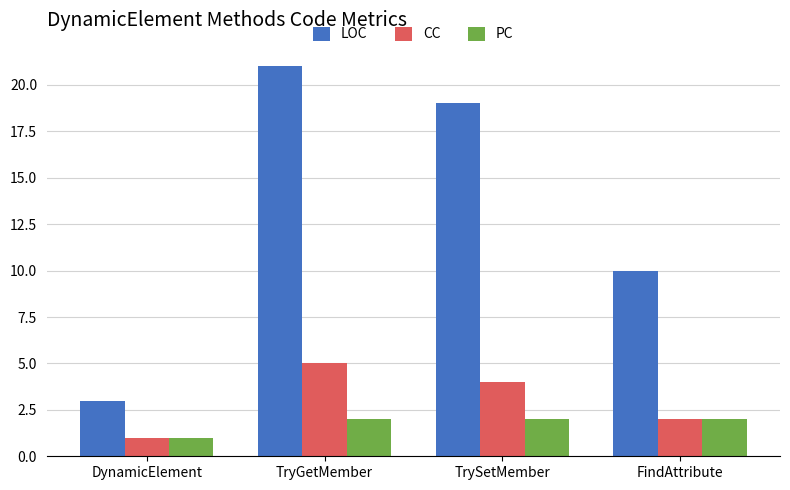

How many LOC values are between 10 and 21?

3